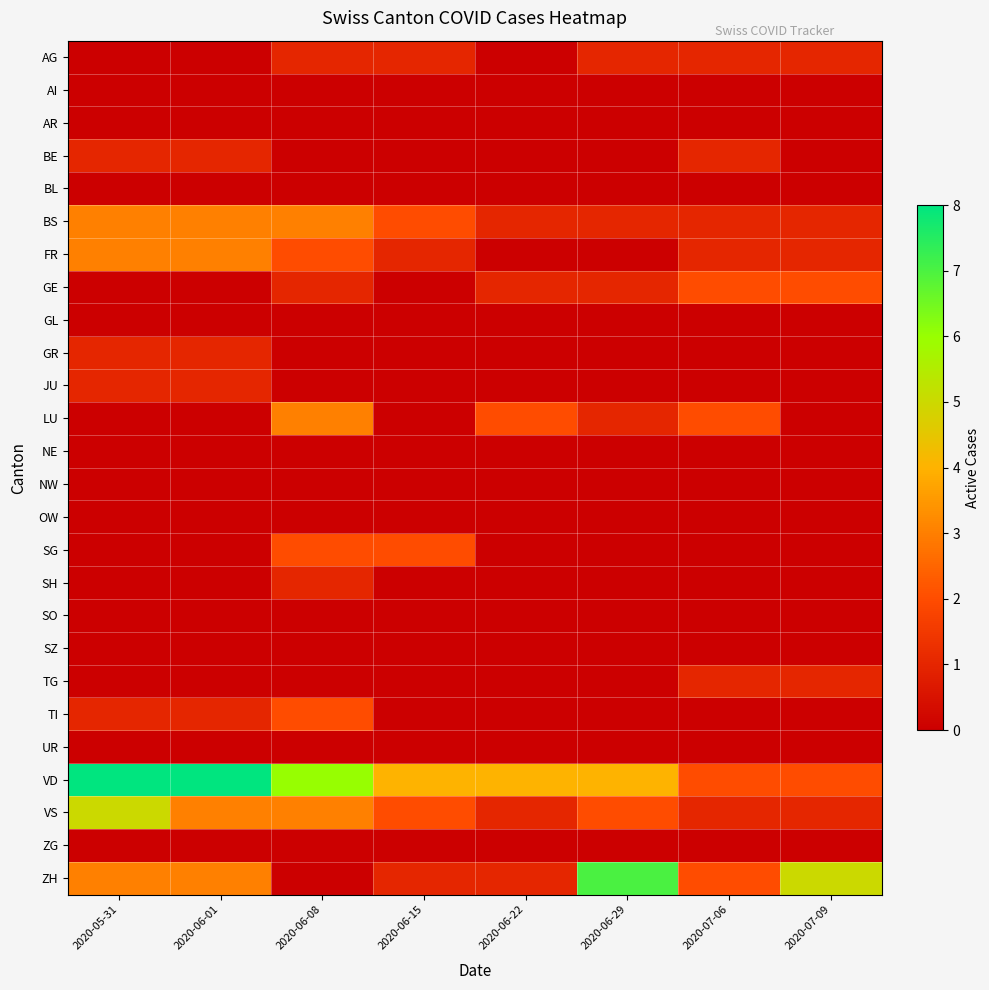

Which category has the lowest value across all series?

2020-05-31